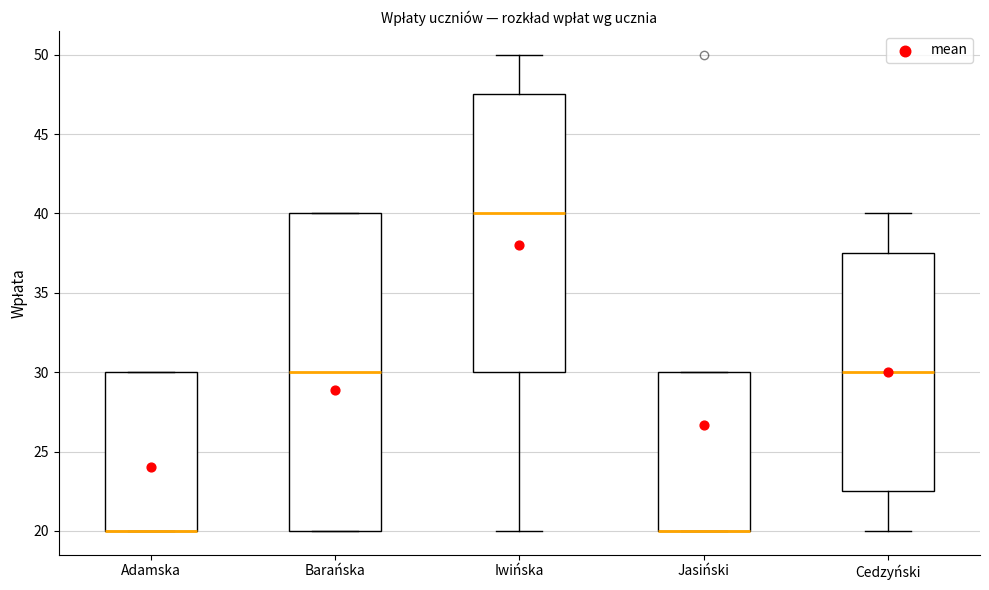

Reading left to right, transcribe this box plot: for each box, give where its median line is, the range the box spans, and where its two whiskers end, as read against the y-axis. The values are not printed on the chart, so give them approximately, as read against the axis.

Adamska: median 20.0 (drawn on the box's lower edge), box 20.0 to 30.0, whiskers 20.0 to 30.0
Barańska: median 30.0, box 20.0 to 40.0, whiskers 20.0 to 40.0
Iwińska: median 40.0, box 30.0 to 47.5, whiskers 20.0 to 50.0
Jasiński: median 20.0 (drawn on the box's lower edge), box 20.0 to 30.0, whiskers 20.0 to 30.0
Cedzyński: median 30.0, box 22.5 to 37.5, whiskers 20.0 to 40.0